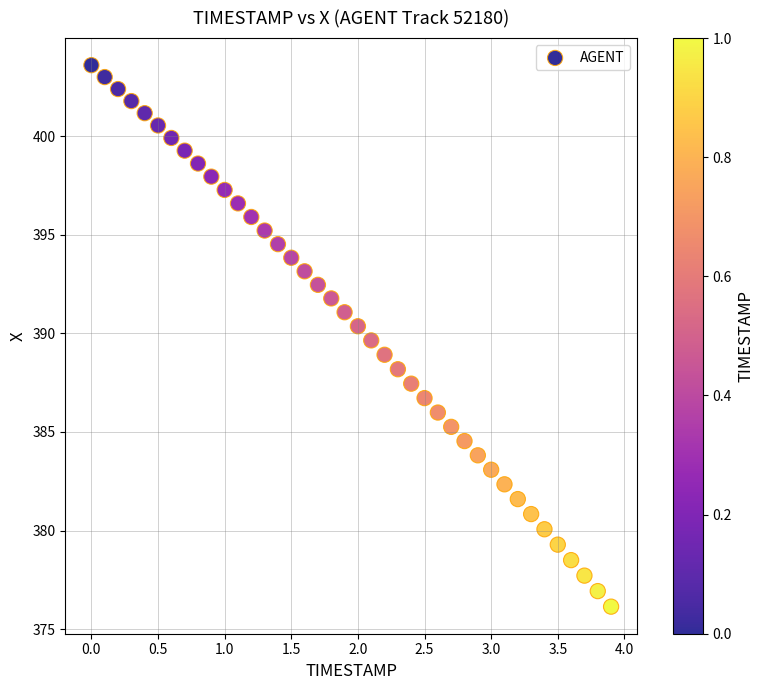

What is the range of Y values (max minus min)?

27.5